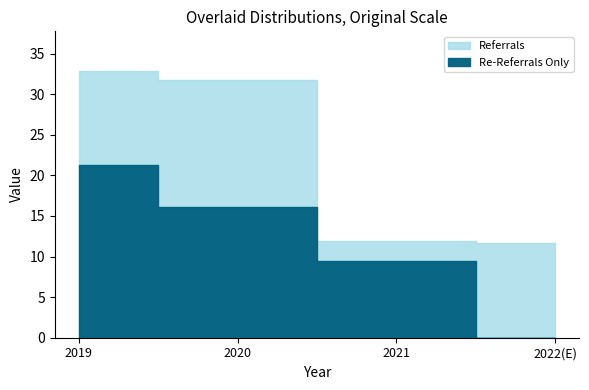

At 2022(E), list the series in order from smallest to largest.

Re-Referrals Only, Referrals